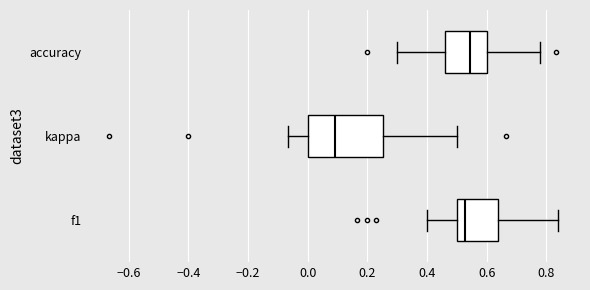

Reading bottom to top, transcribe this box plot: for each box, give where its median line is, the range the box spans, and where its two whiskers end, as read against the x-axis. The values are not printed on the chart, so give them approximately, as read against the axis.

f1: median 0.52, box 0.50 to 0.64, whiskers 0.40 to 0.84
kappa: median 0.10, box 0.00 to 0.26, whiskers -0.06 to 0.50
accuracy: median 0.54, box 0.46 to 0.60, whiskers 0.30 to 0.78